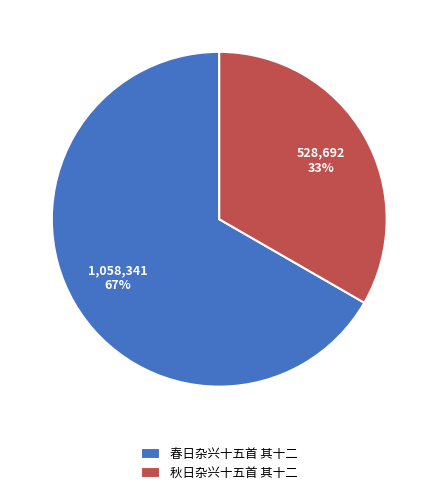

To the nearest percent, what percentage of the pie is 秋日杂兴十五首 其十二?

33%